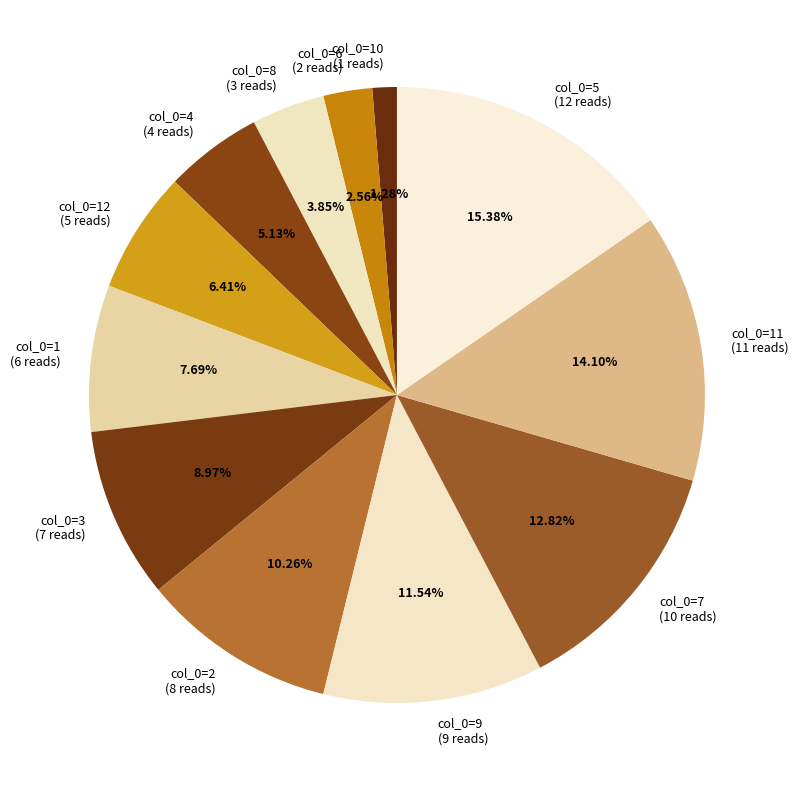

Do col_0=12 (5 reads) and col_0=2 (8 reads) together represent more than half of the pie?

No